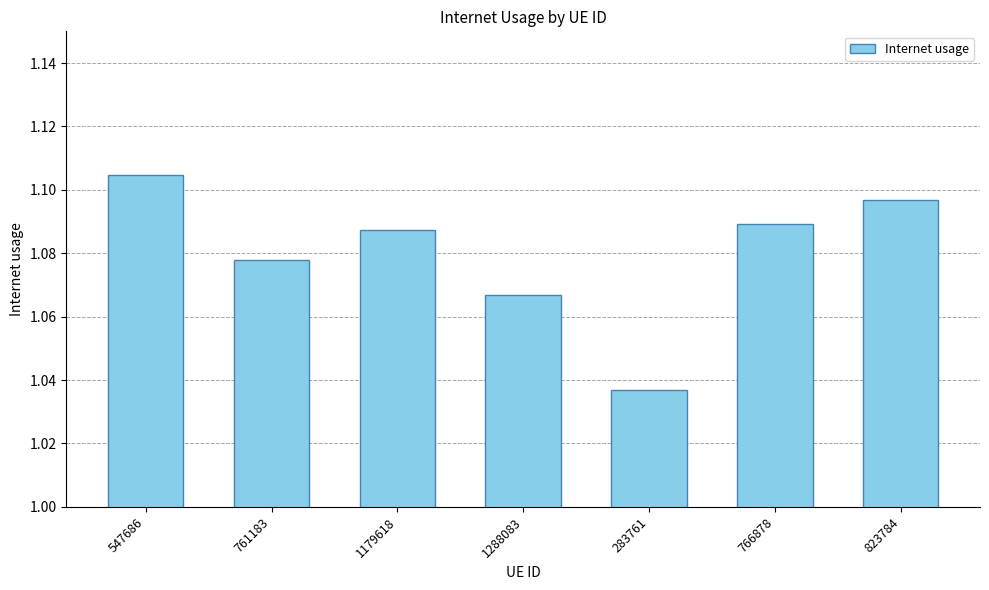

The chart shows a value of 0.4 at 823784. True or false?

False